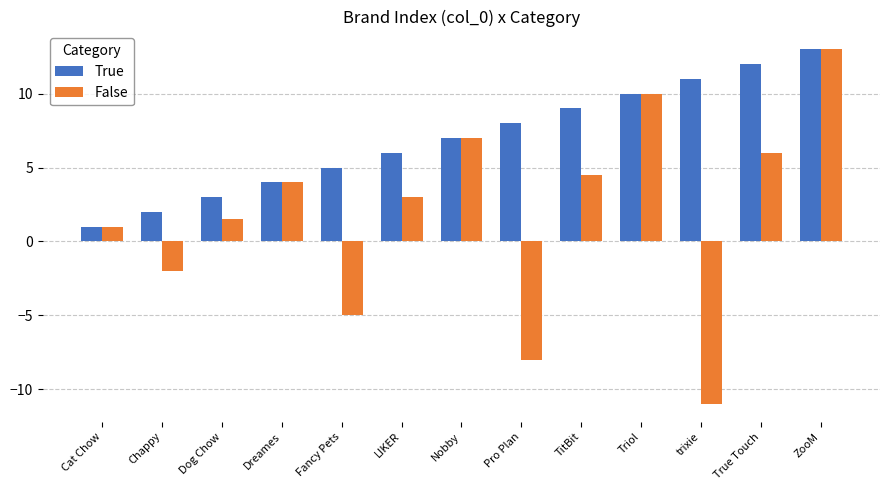

The value of True at Dog Chow is 1.1. True or false?

False